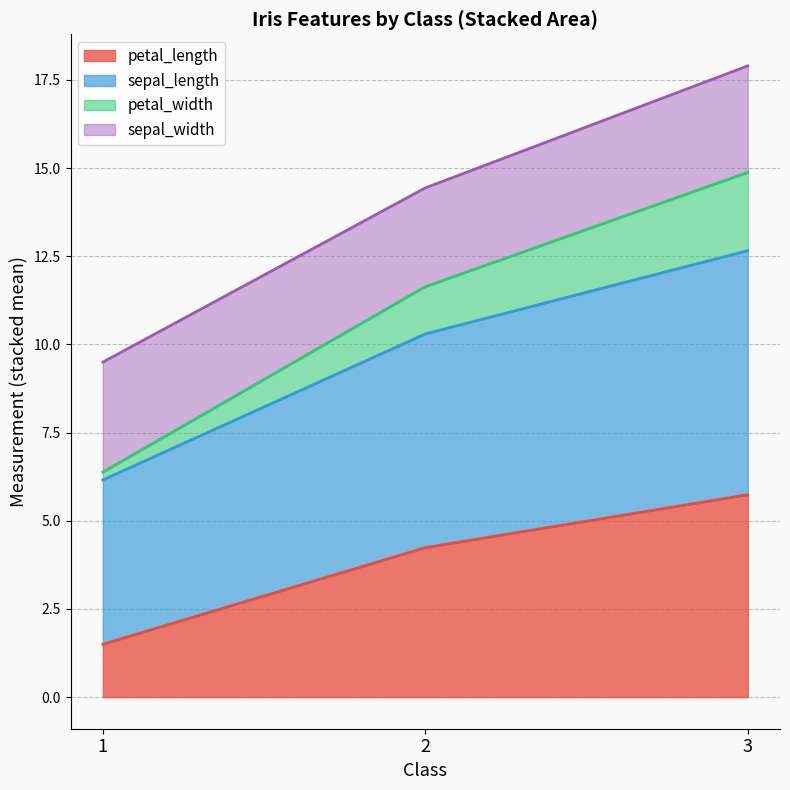

Which series has the widest spread of values?

sepal_length